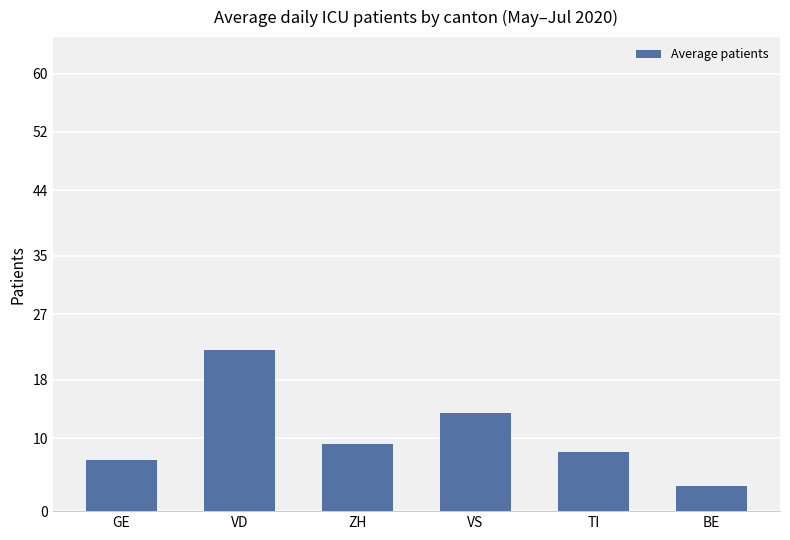

True or false: the data shows 32.2 at VD.

False